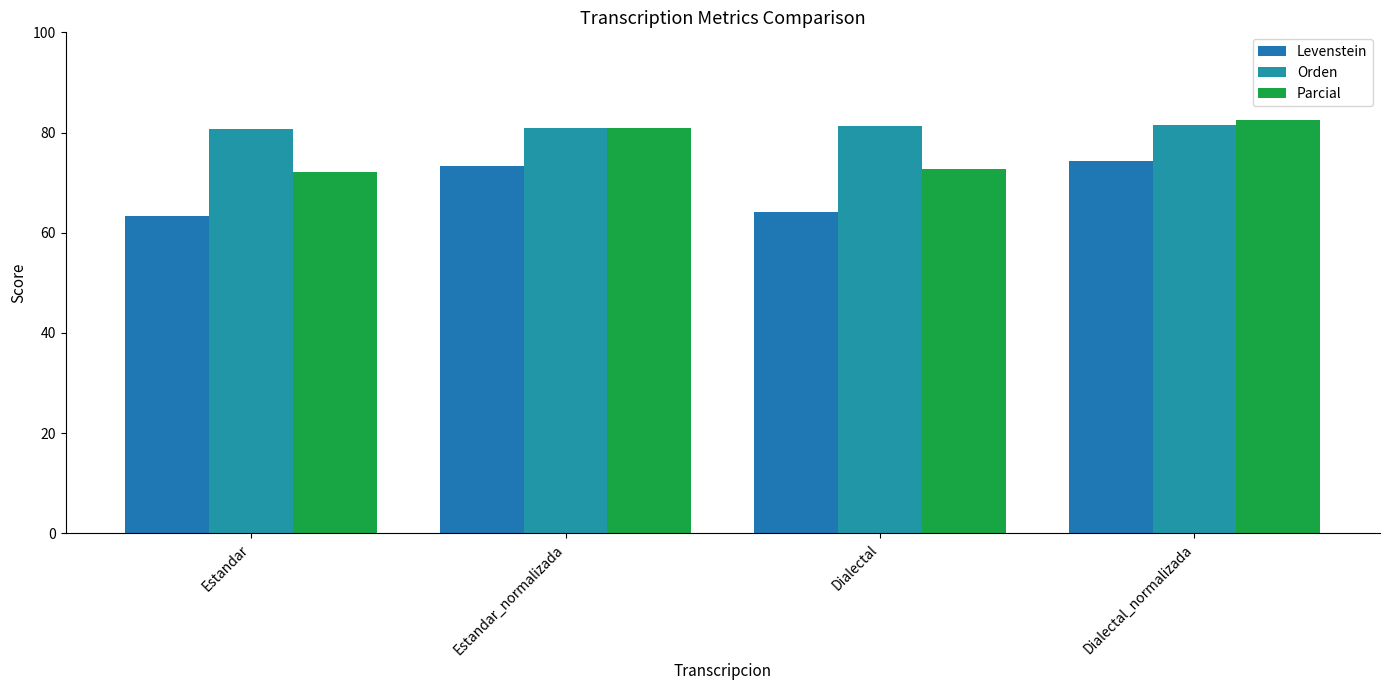

What is the maximum value shown in the chart?

82.4